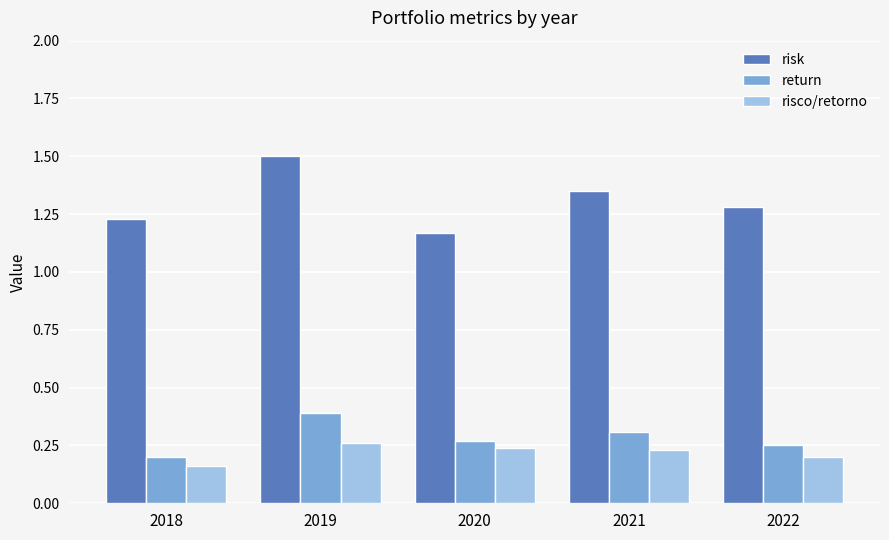

The value of return at 2020 is 0.3. True or false?

True